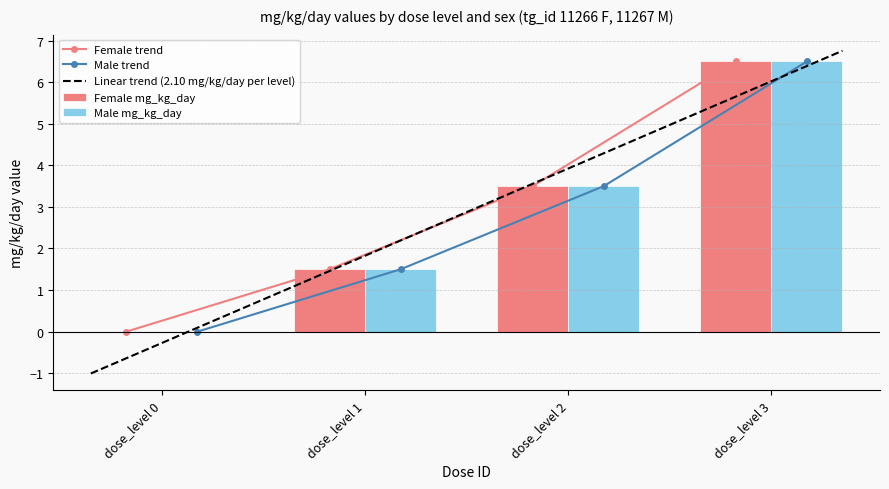

How many groups of bars are there?

4